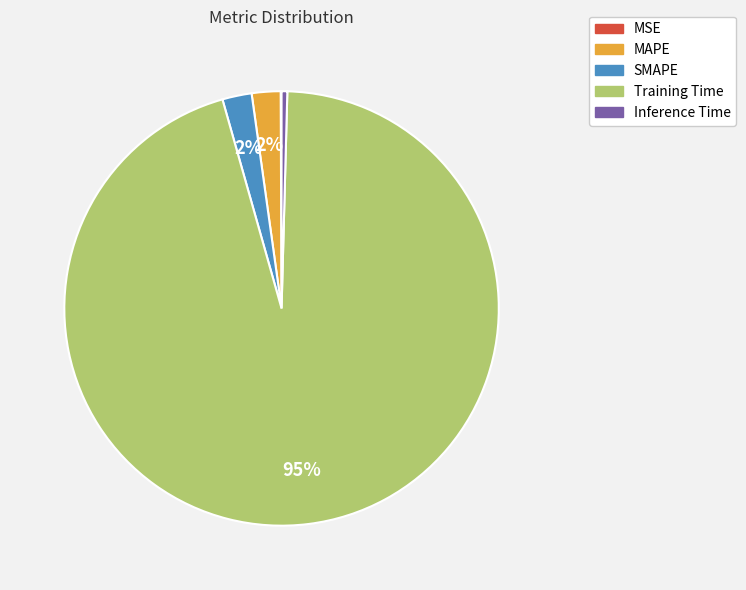

Do Training Time and MAPE together represent more than half of the pie?

Yes